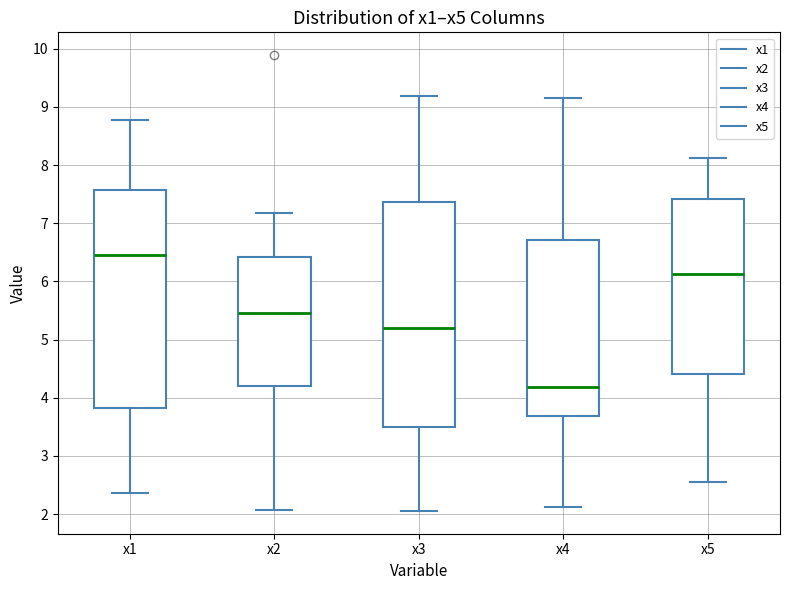

Which box has the highest median line?

x1